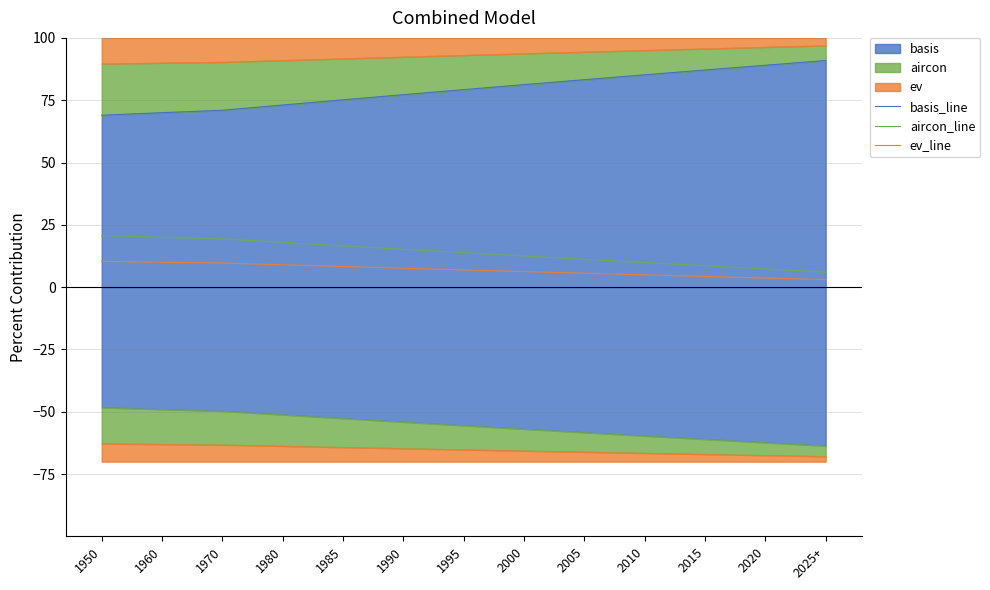

How many data points in aircon_line are less than 13?

6